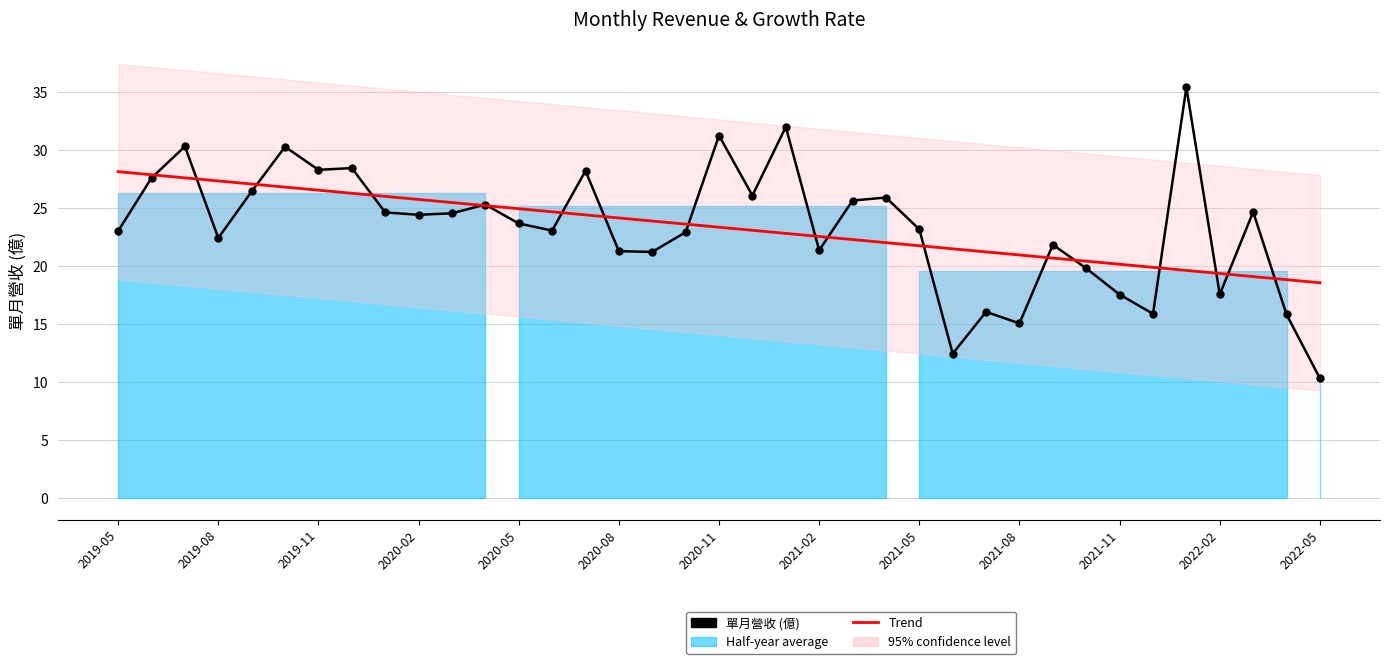

What is the smallest value displayed?

10.3